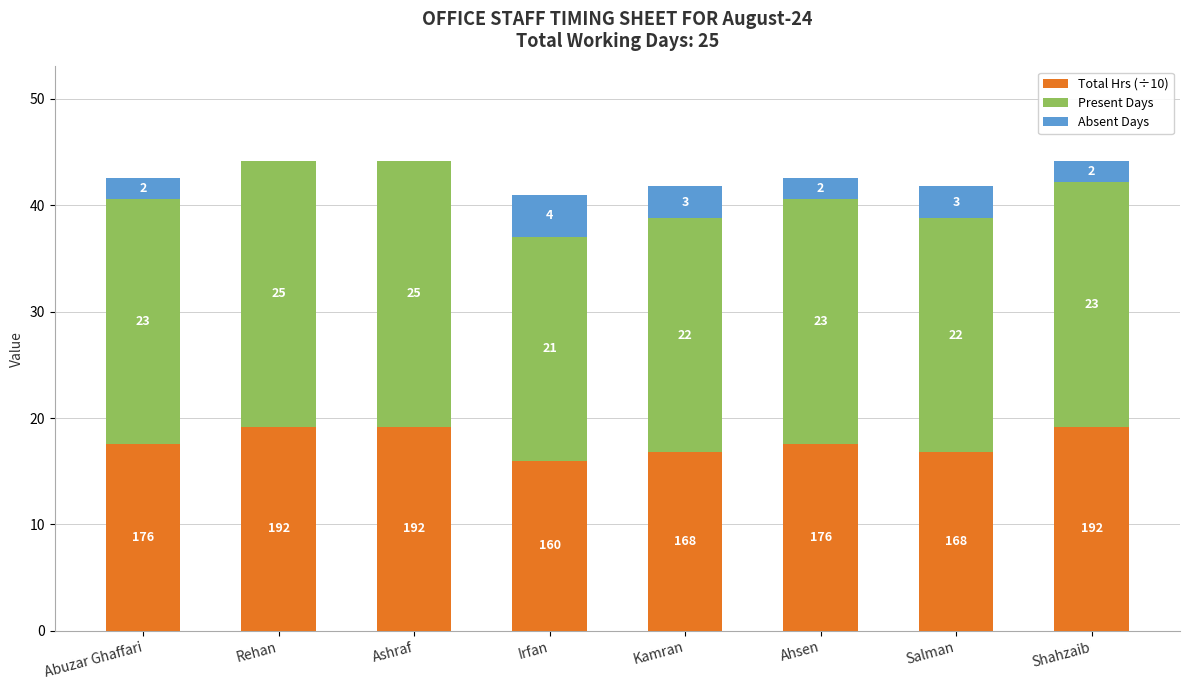

What is the highest value of the Total Hrs (÷10) series?

19.2